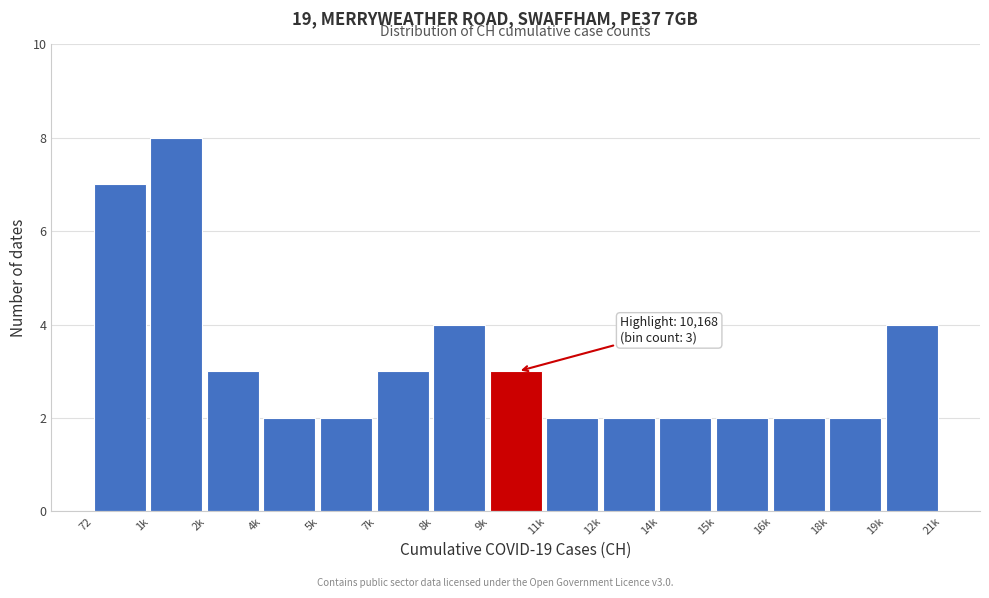

Reading left to right, transcribe all the data shown in this chart.

7	8	3	2	2	3	4	3	2	2	2	2	2	2	4